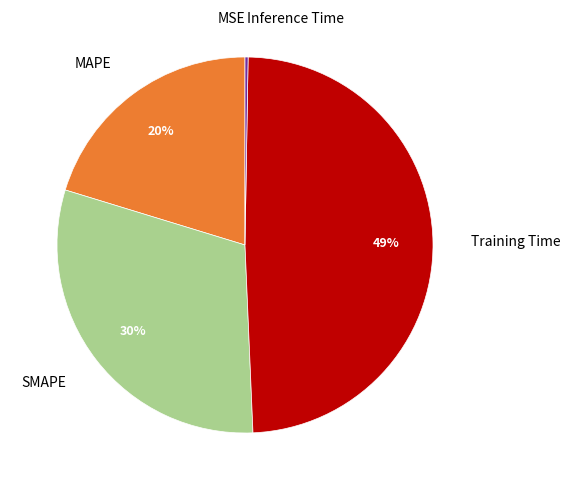

Is it true that SMAPE is 30% of the pie?

True